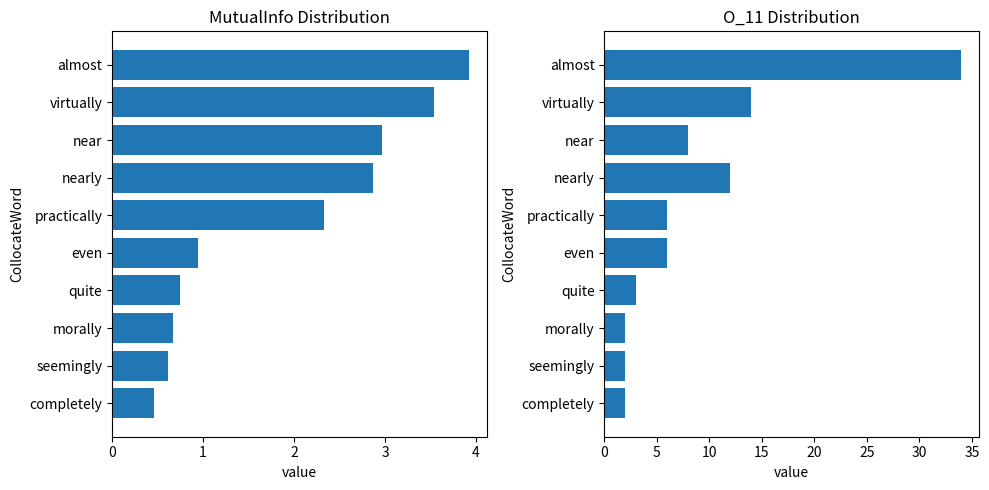

What is the sum of the MutualInfo values at 4 and 8?

2.9